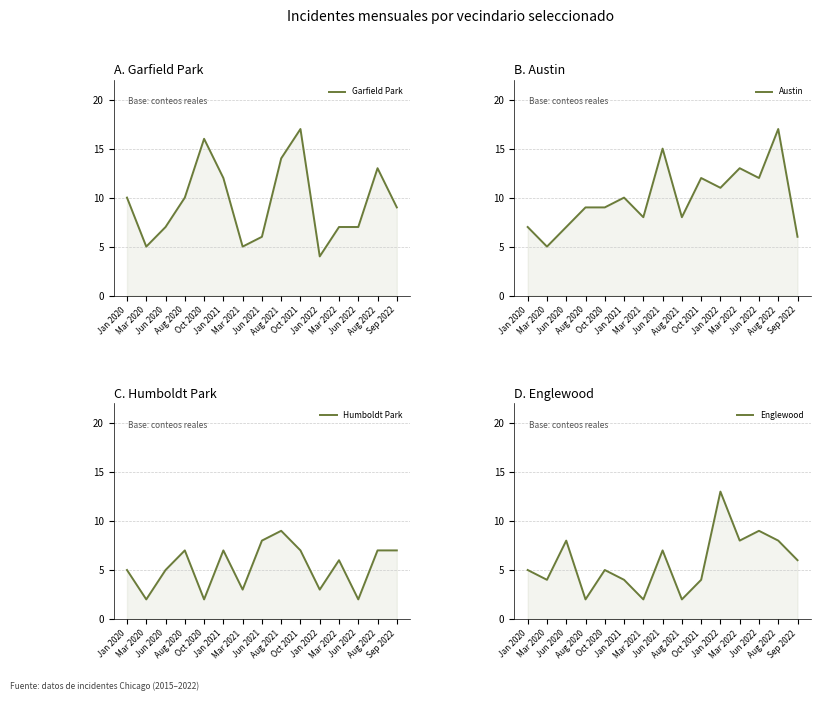

Reading left to right, list all the values displayed in this chart.

Garfield Park: 10	5	7	10	16	12	5	6	14	17	4	7	7	13	9
Austin: 7	5	7	9	9	10	8	15	8	12	11	13	12	17	6
Humboldt Park: 5	2	5	7	2	7	3	8	9	7	3	6	2	7	7
Englewood: 5	4	8	2	5	4	2	7	2	4	13	8	9	8	6